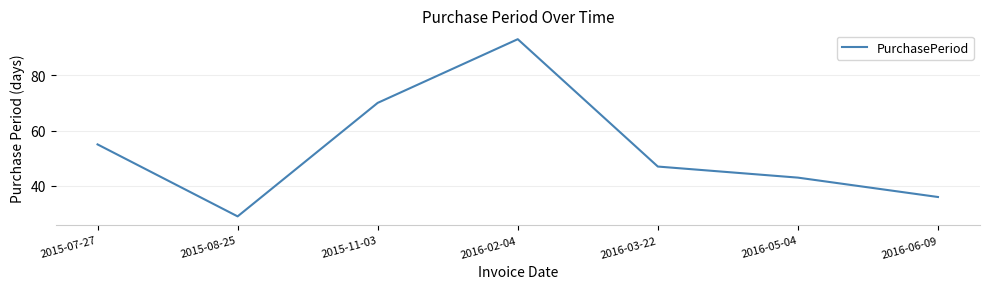

Count the values in the range 36 to 70.

5